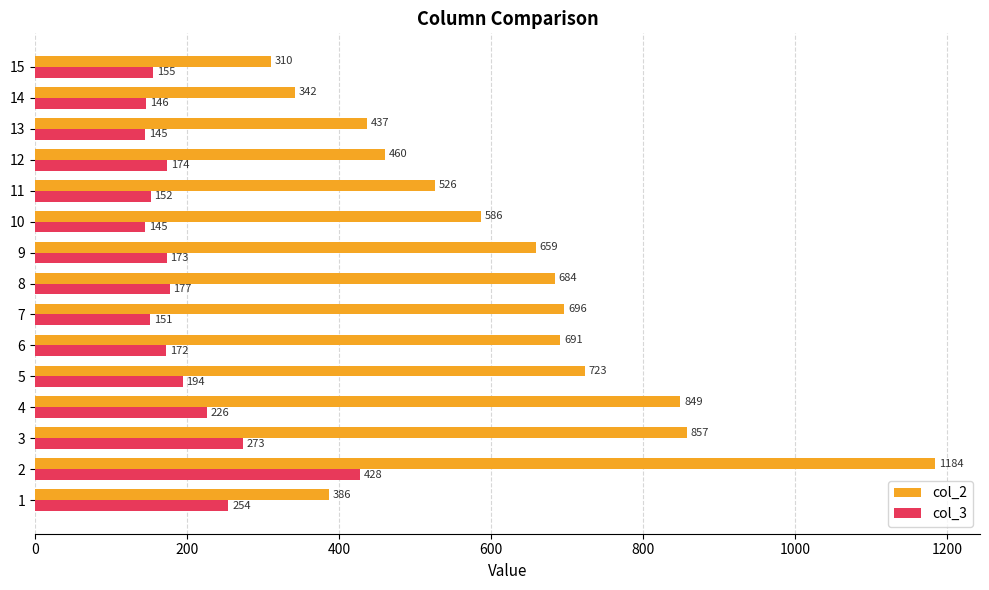

What is the difference between the maximum and minimum values in the col_3 series?

283